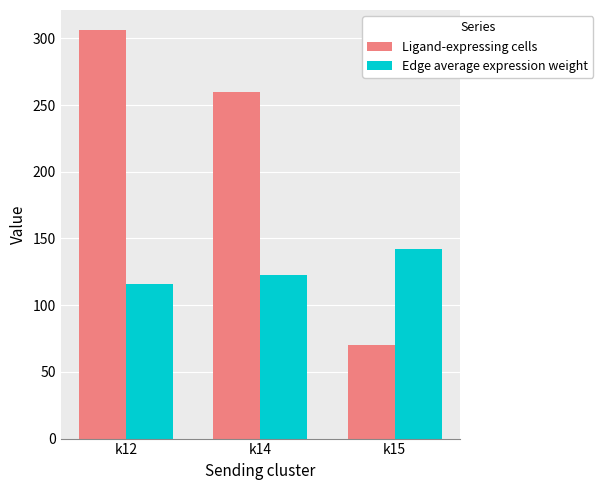

Rank the categories by Edge average expression weight value from lowest to highest.

k12, k14, k15